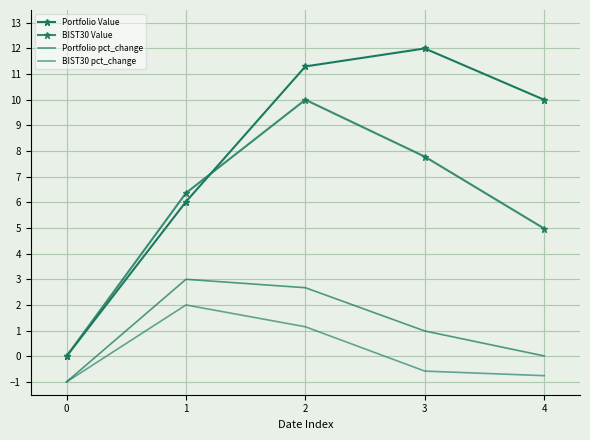

Rank the series at 1 from lowest to highest value.

BIST30 pct_change, Portfolio pct_change, Portfolio Value, BIST30 Value